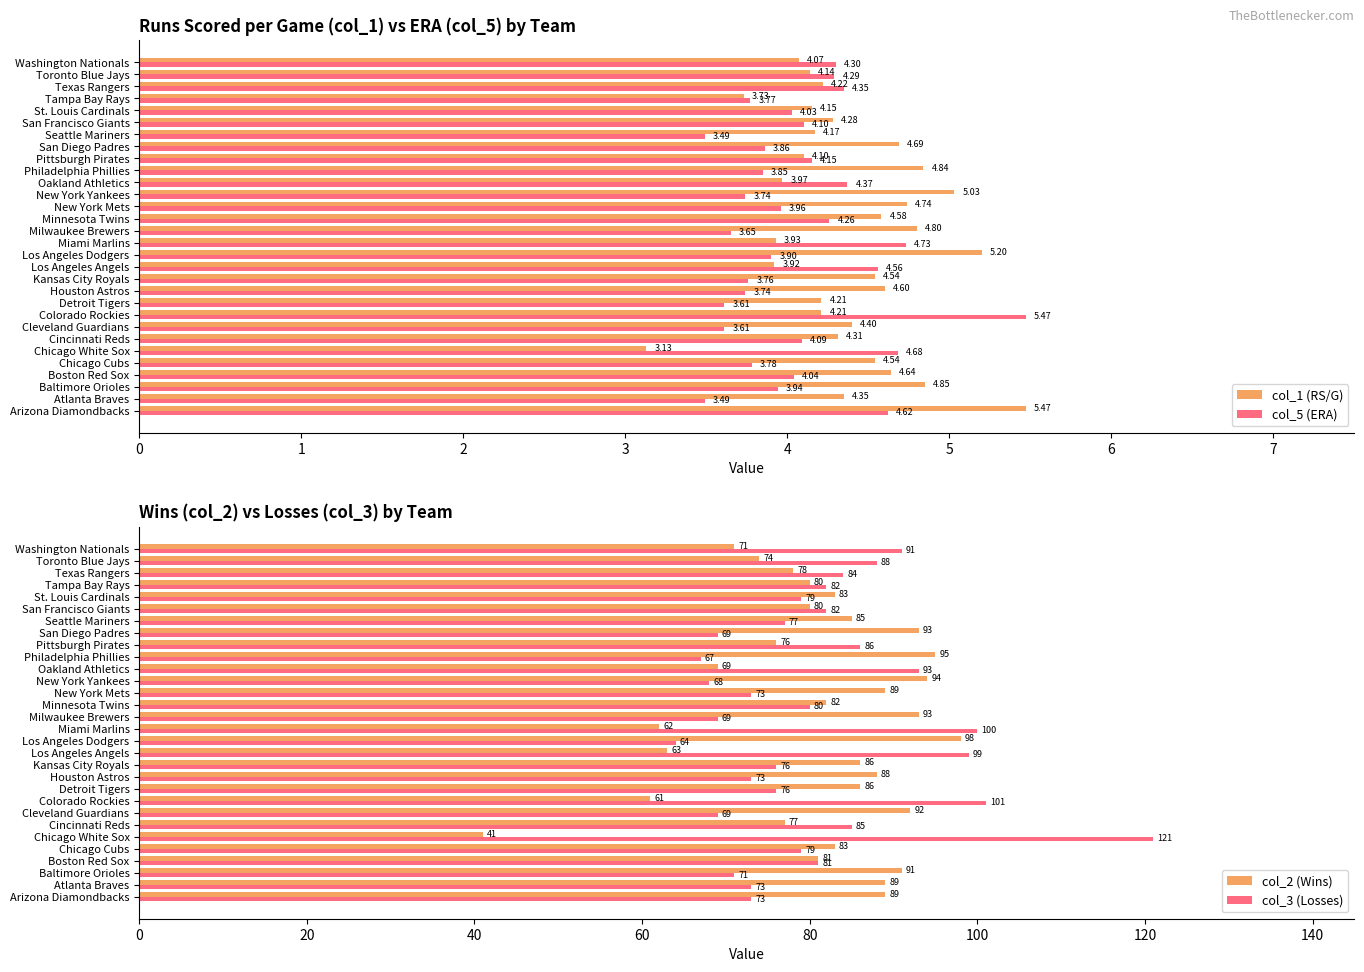

What is the highest value of the col_5 (ERA) series?

5.5